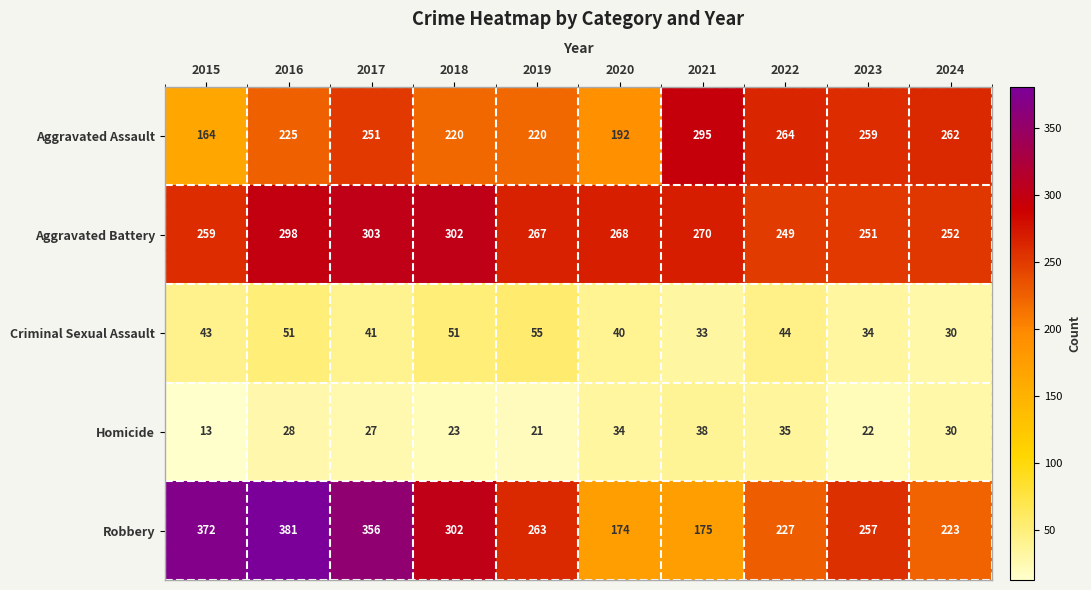

The value of Criminal Sexual Assault at 2017 is 74. True or false?

False